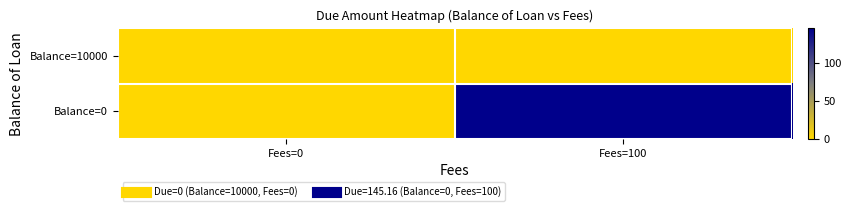

Which series has the largest total across all categories?

Balance=0